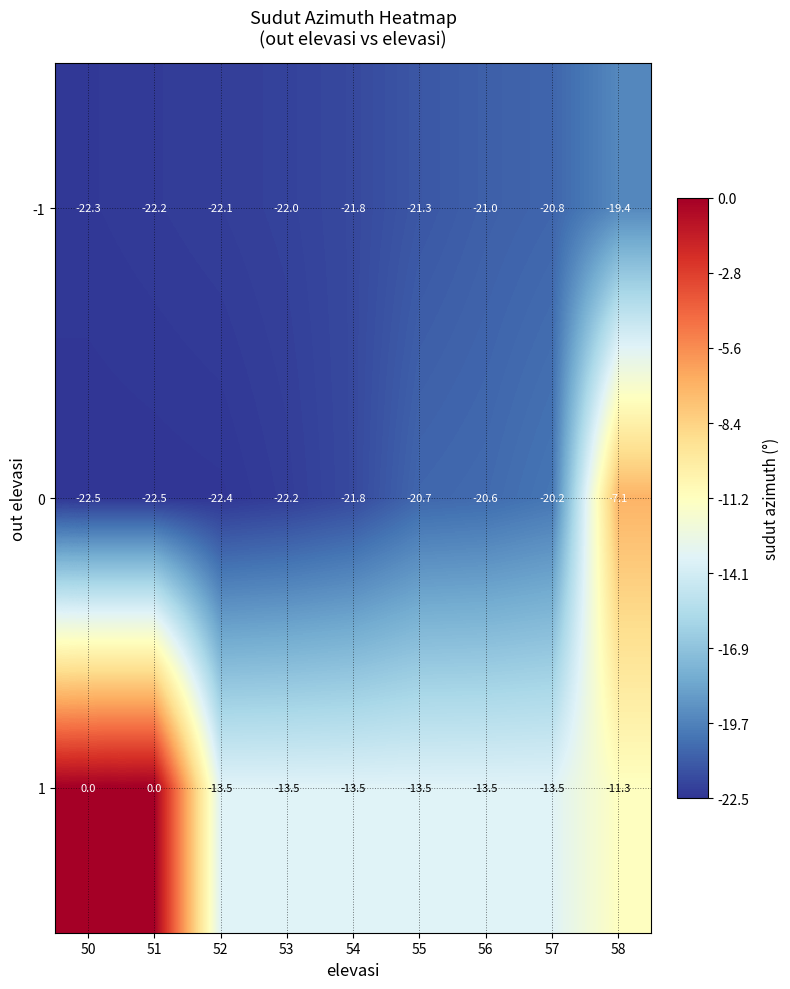

What is the minimum value shown in the chart?

-22.5